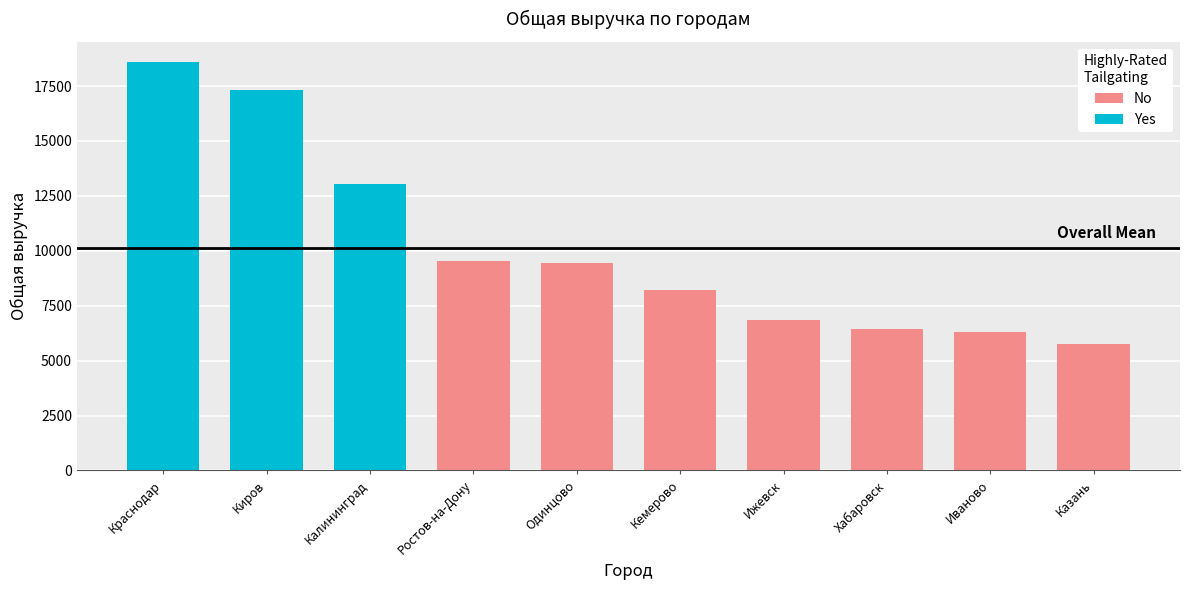

At which label is the value closest to 12157?

Калининград